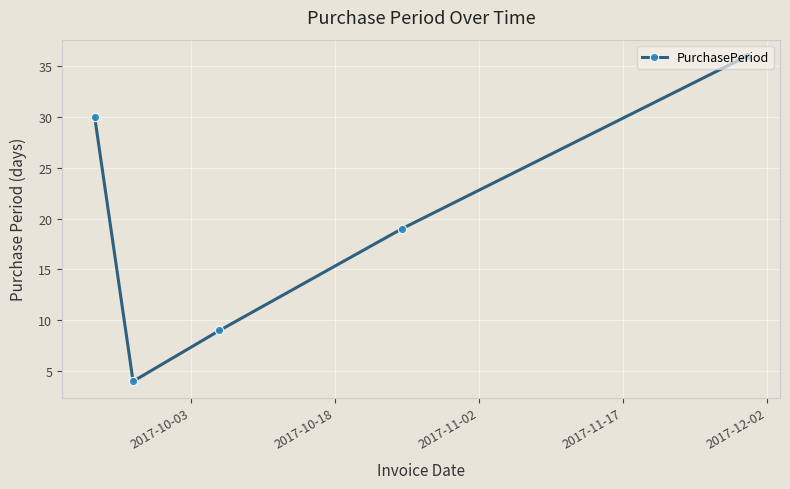

How many points are lower than both their immediate neighbors (excluding endpoints)?

1